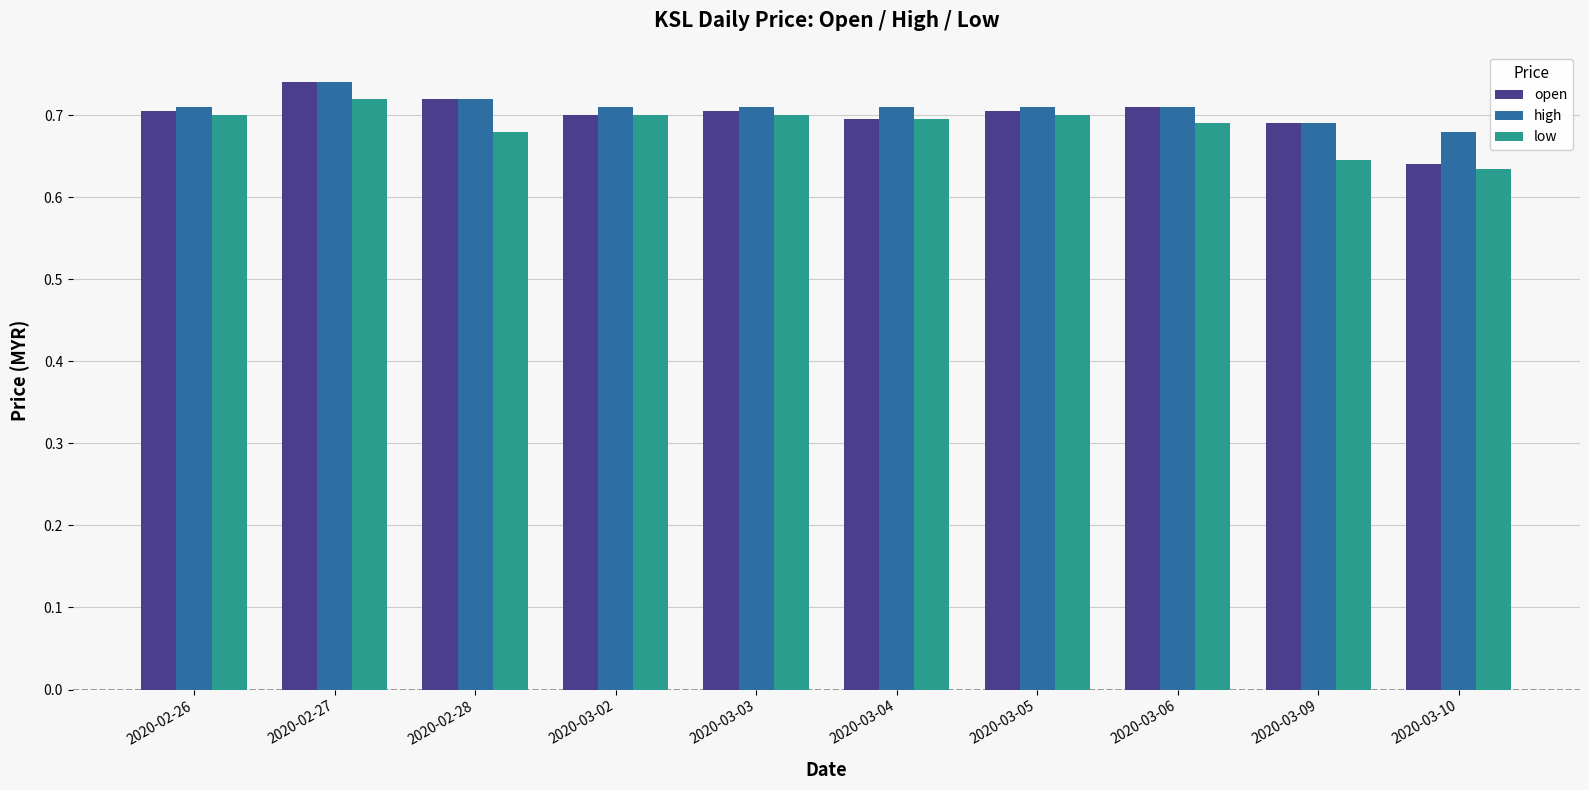

What is the label of the 9th bar from the right?

2020-02-27